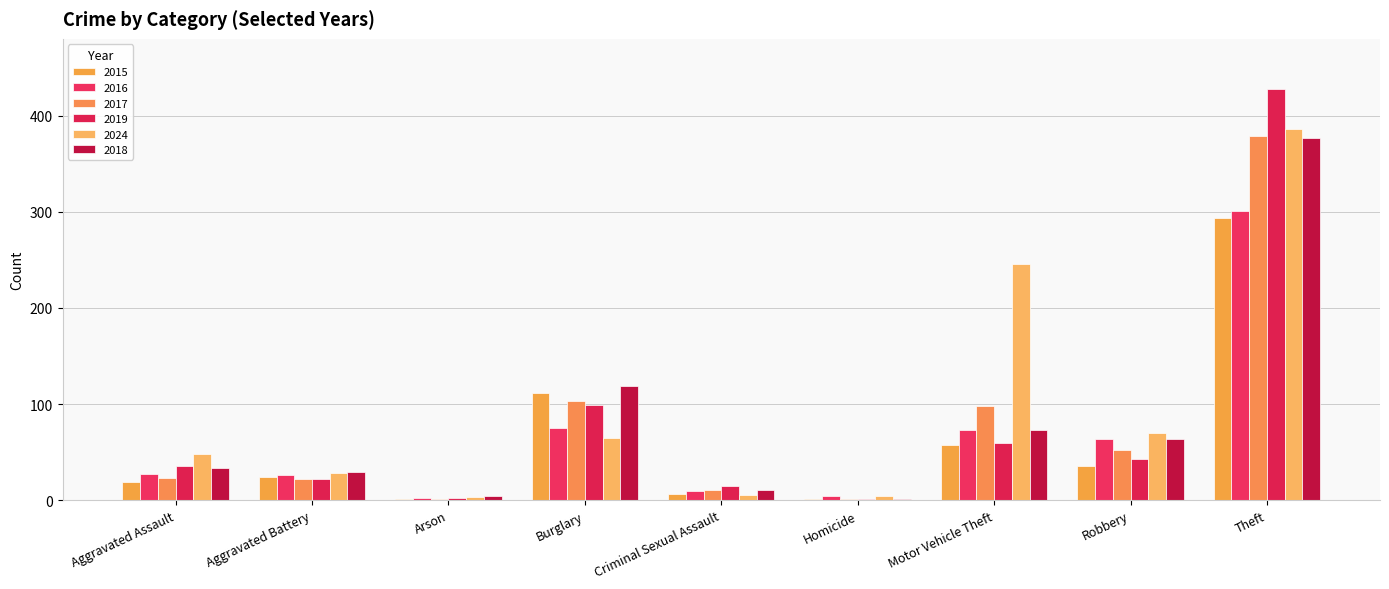

Which series has the largest range (max minus min)?

2019